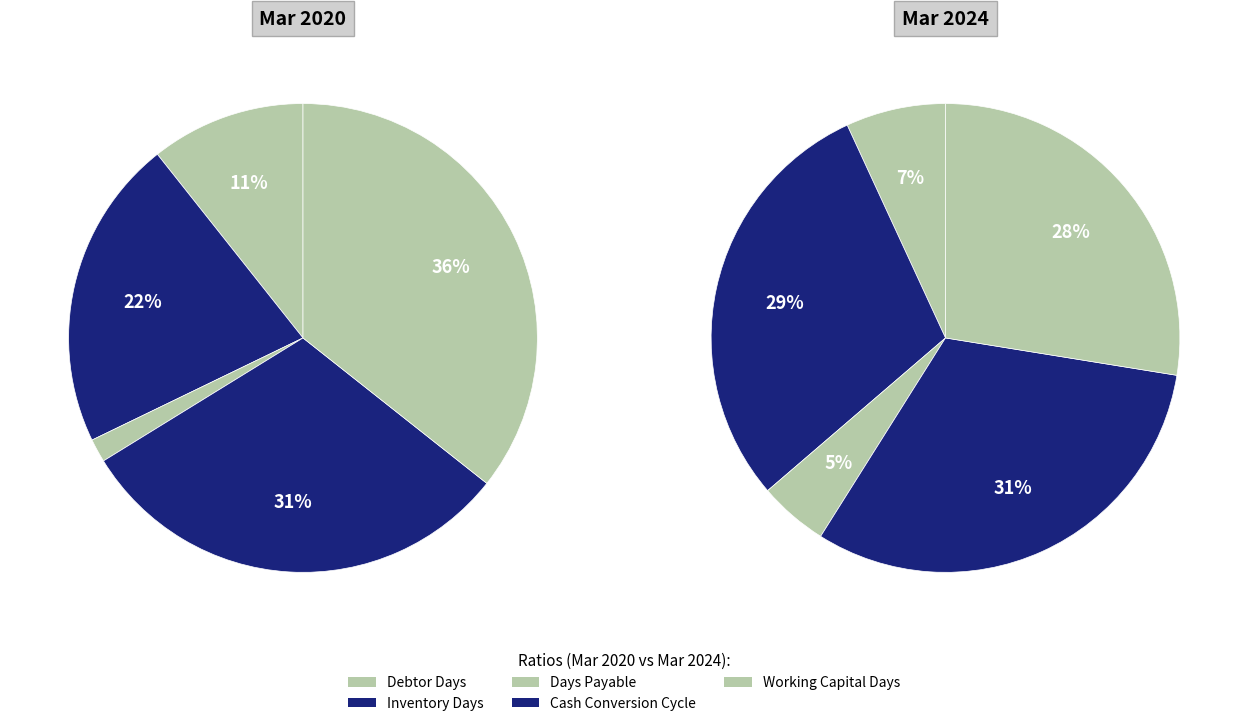

To the nearest percent, what is the difference between the Inventory Days and Working Capital Days slice percentages?

2%